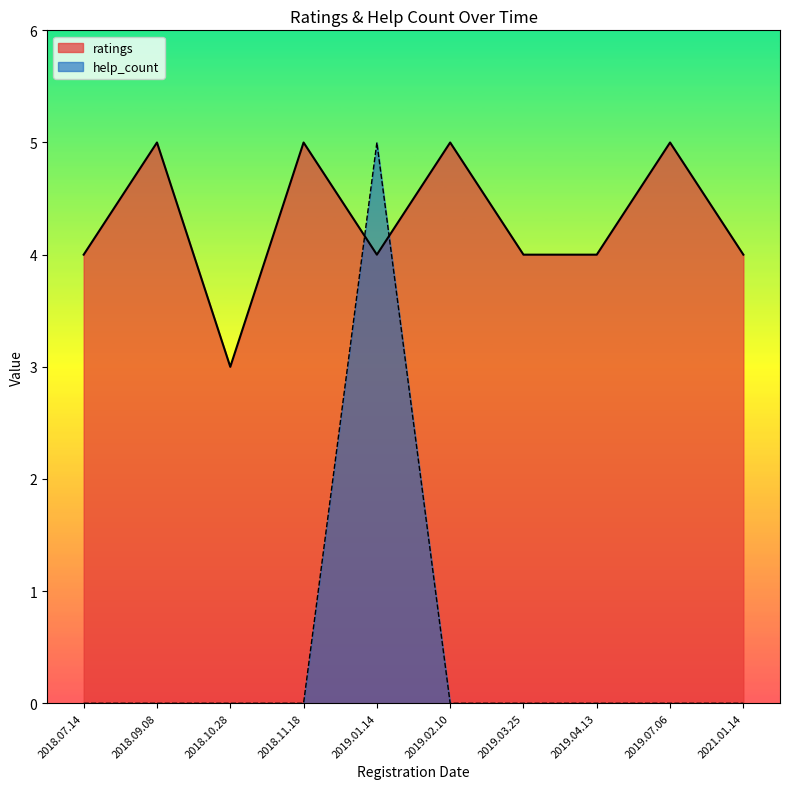

Count the values in the range 0 to 1.

9